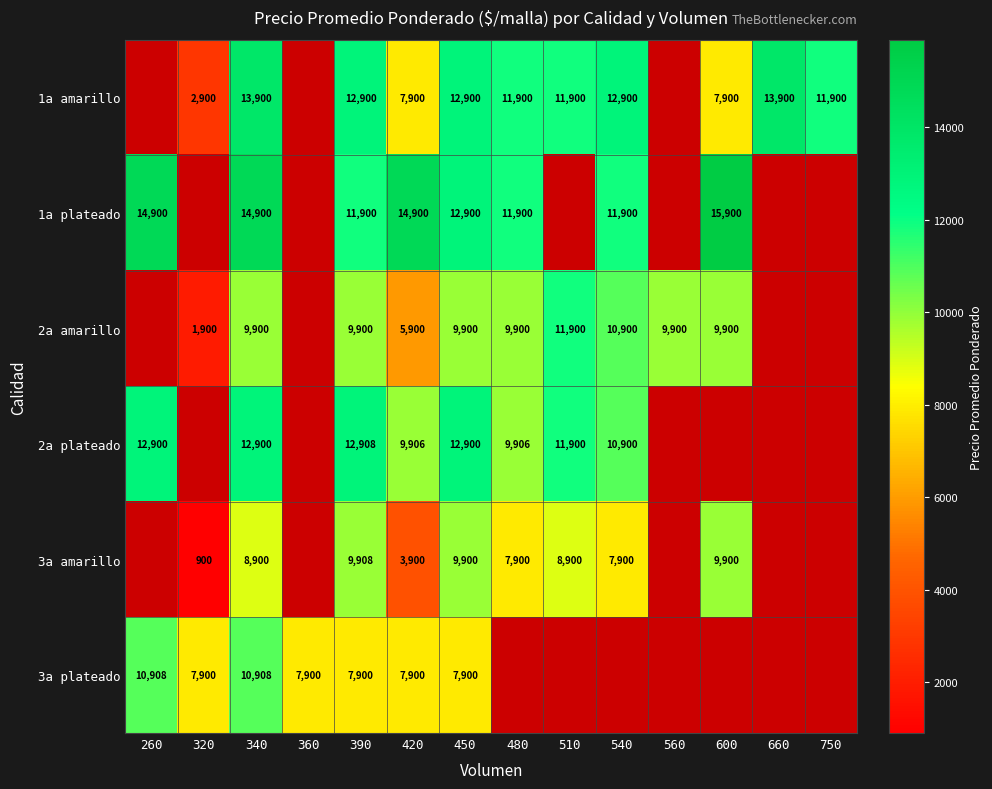

What is the difference between the highest and lowest values at 340?

6000